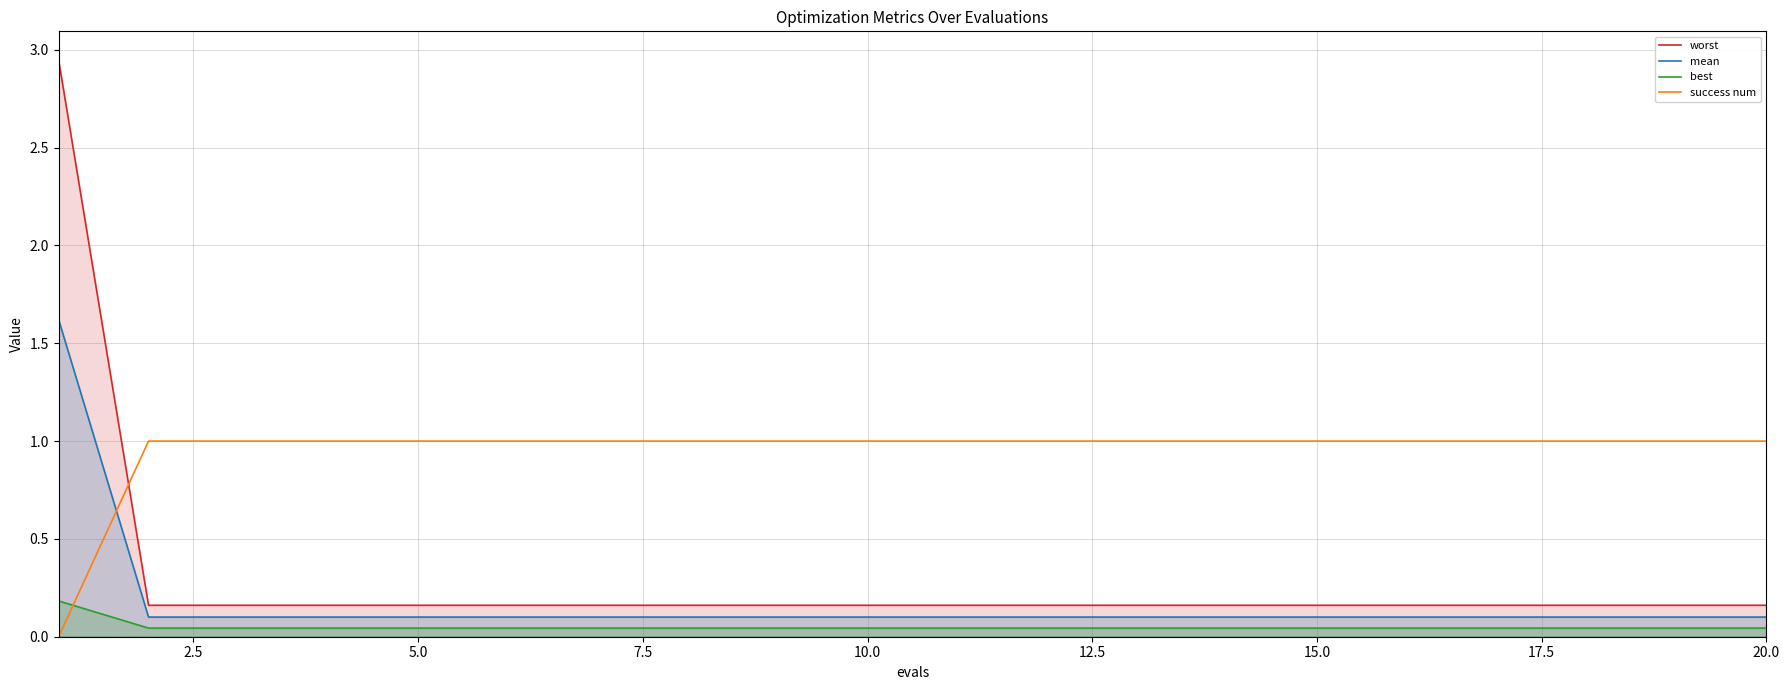

True or false: worst and mean cross at least once.

False